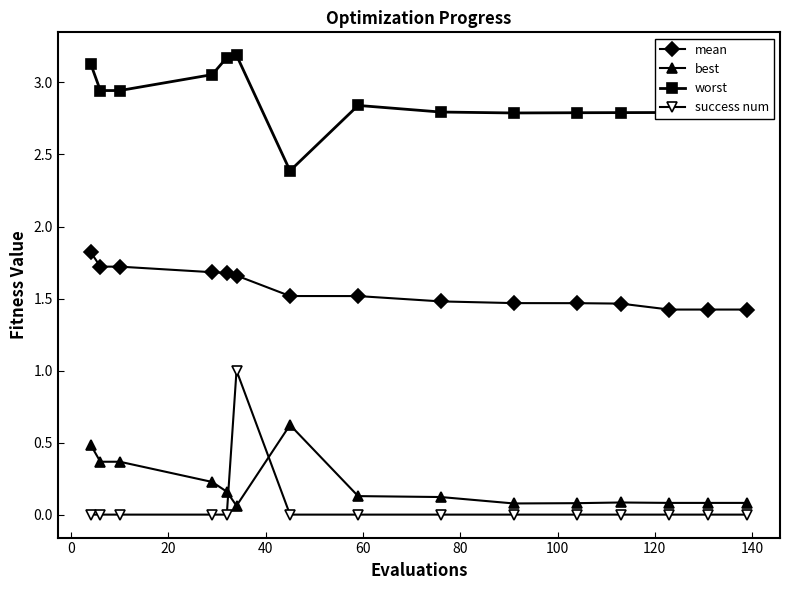

True or false: best and worst intersect in this chart.

False